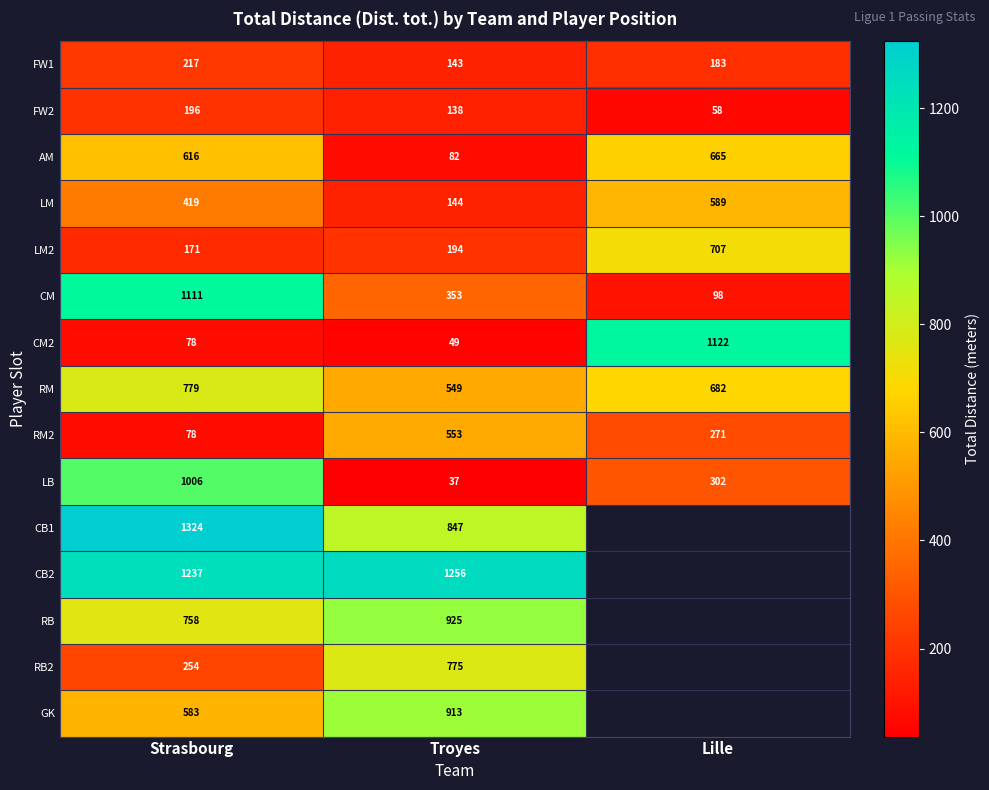

At which label does LM2 reach its minimum?

Strasbourg